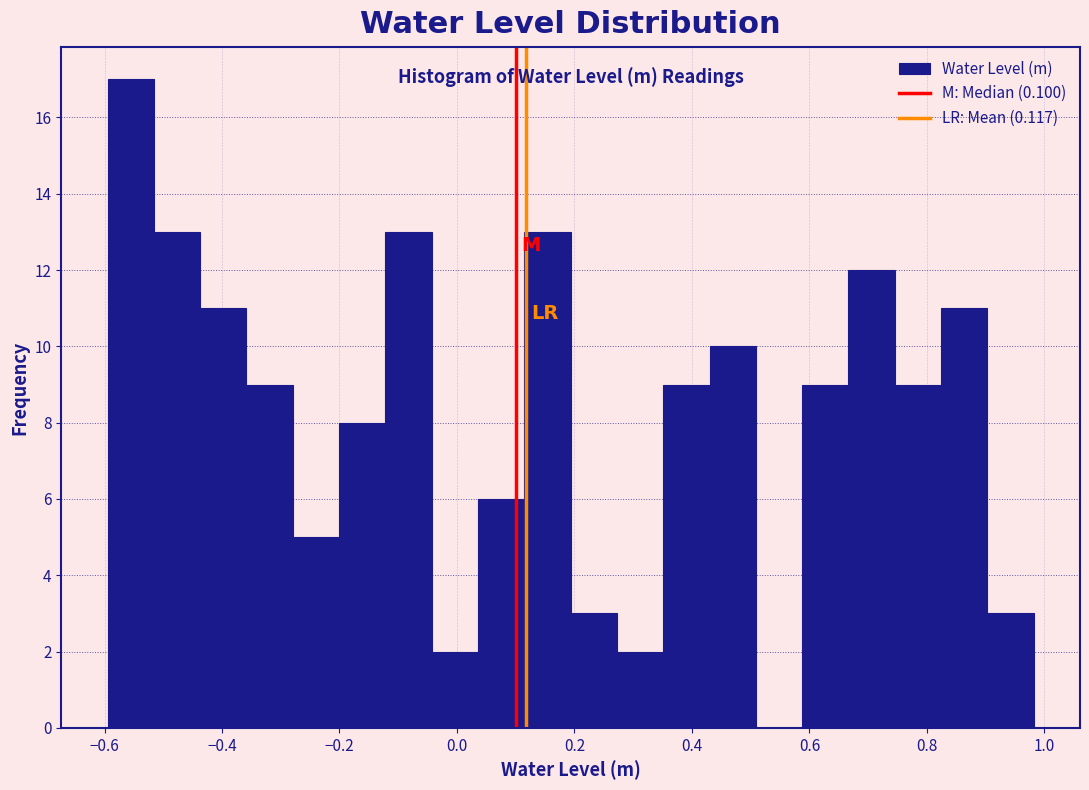

Read against the x-axis, roughly where is the centre of the tallest bar?

-0.56